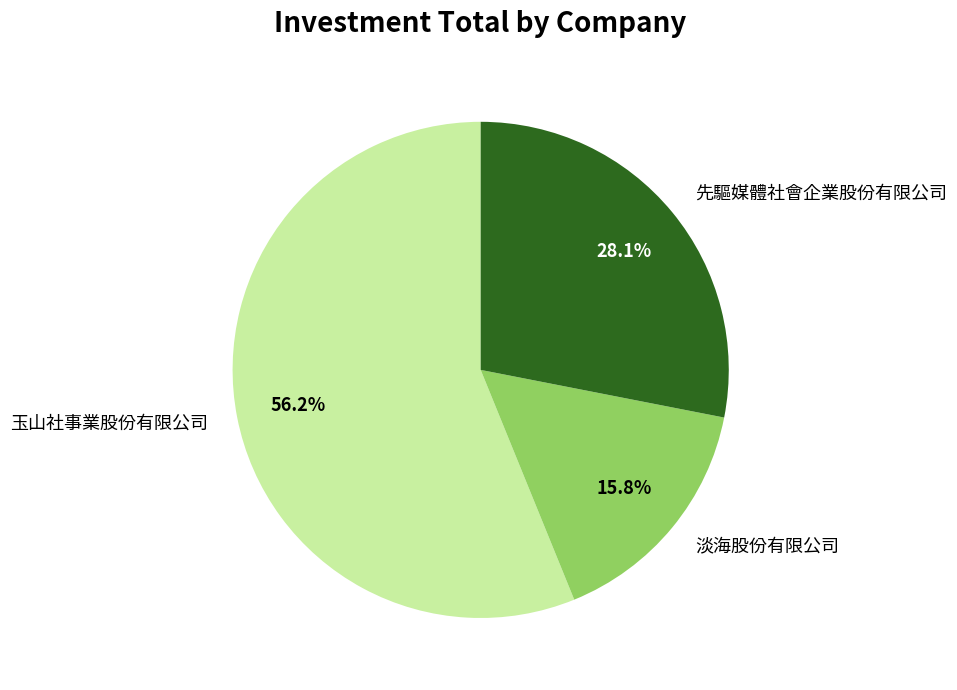

Is there a majority slice in this chart?

Yes